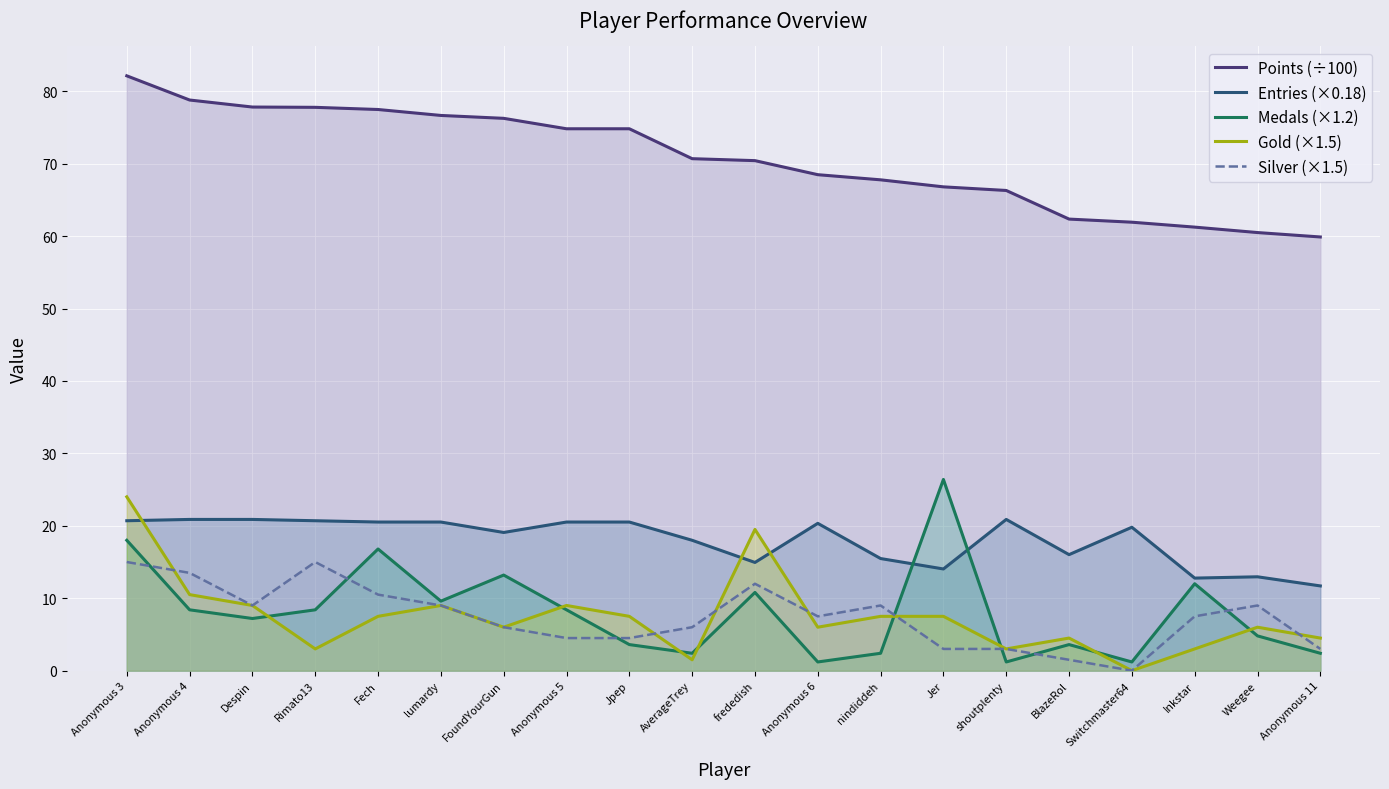

Which series has the widest spread of values?

Medals (×1.2)